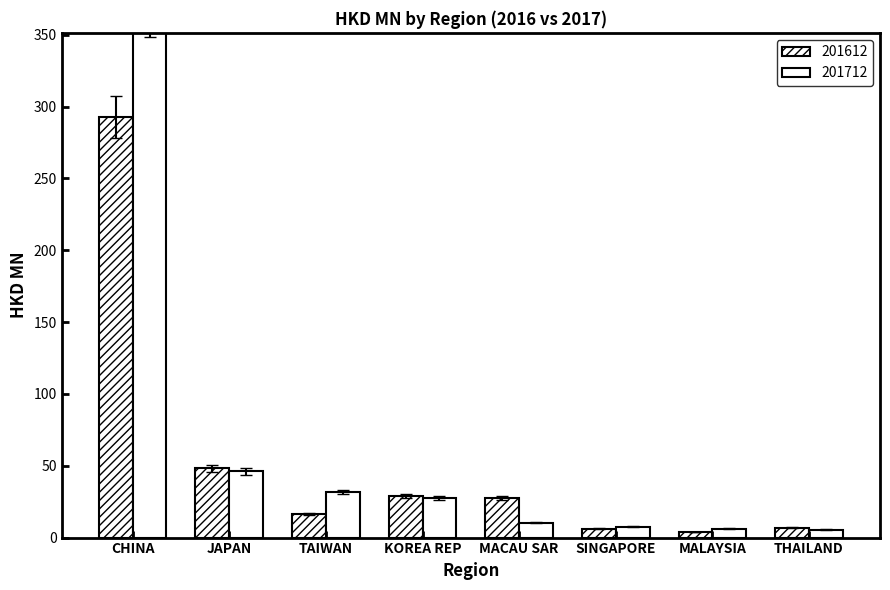

Which category has the highest value across all series?

CHINA